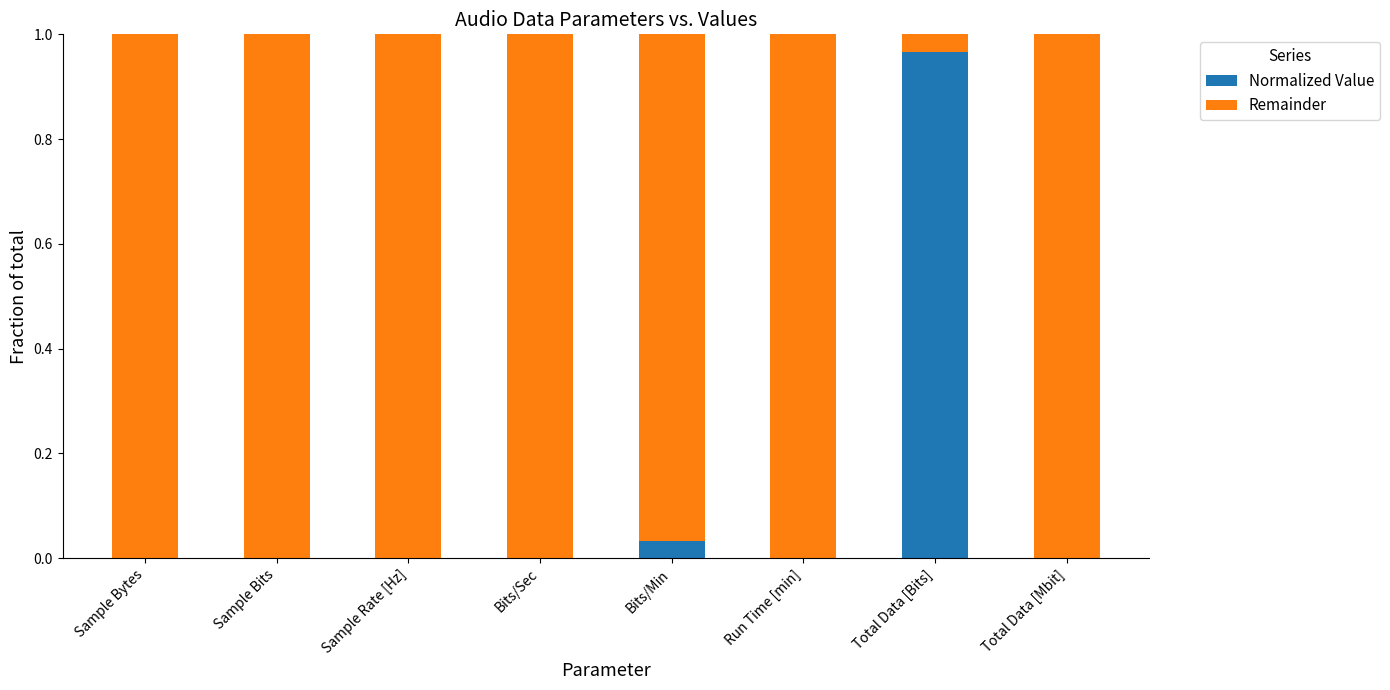

Which category has the highest value in the Normalized Value series?

Total Data [Bits]